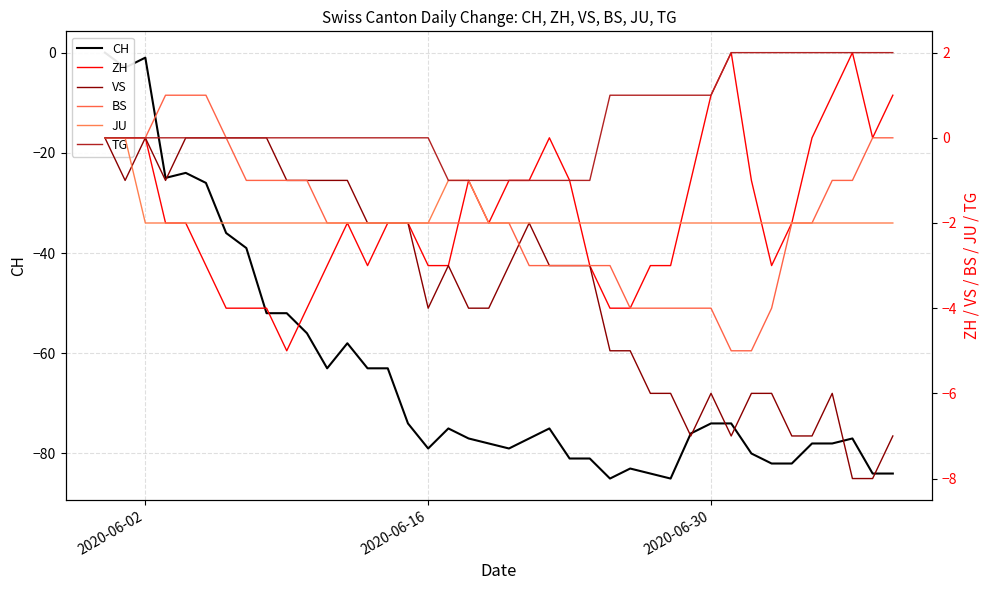

True or false: BS has a value of -5 at 2020-06-30.

False